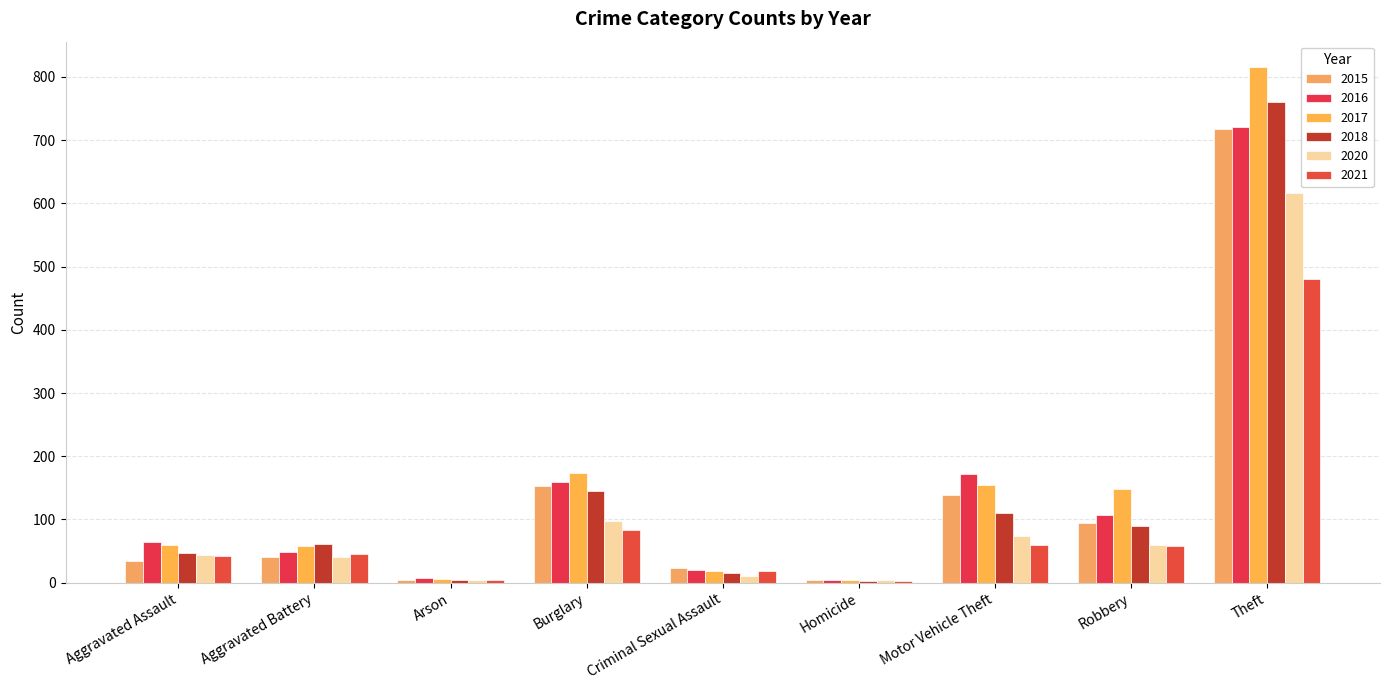

Which series has the widest spread of values?

2017